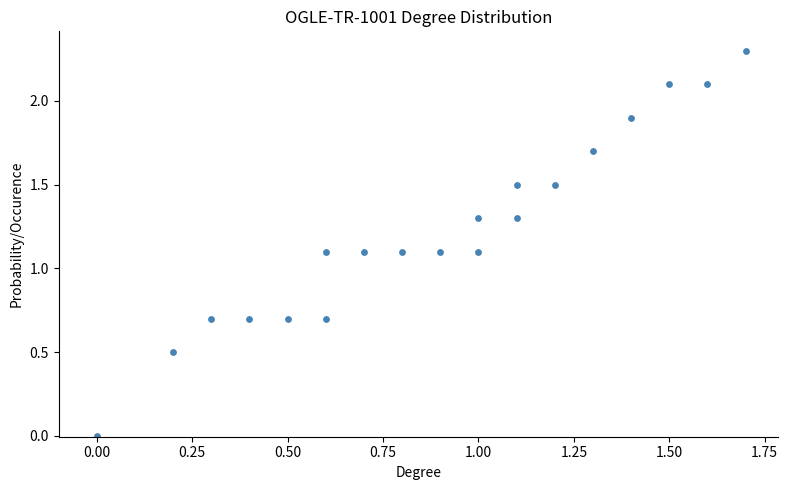

What is the range of X values (max minus min)?

1.7